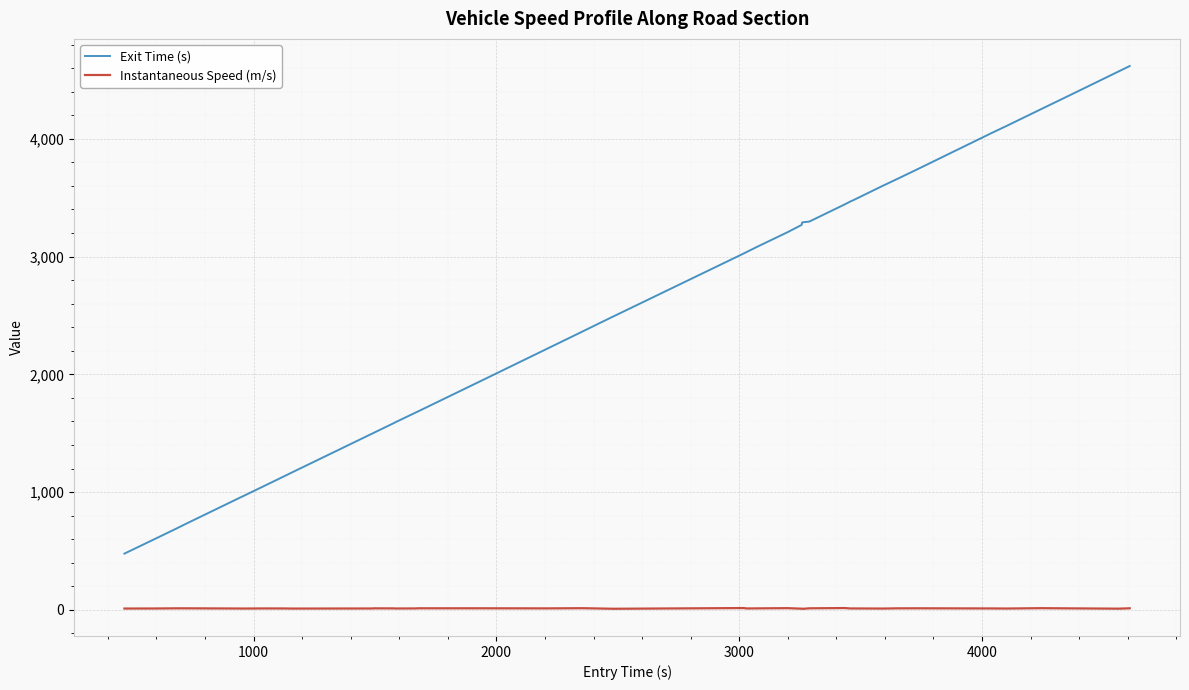

True or false: Instantaneous Speed (m/s) has more than 0 interior local peaks.

True